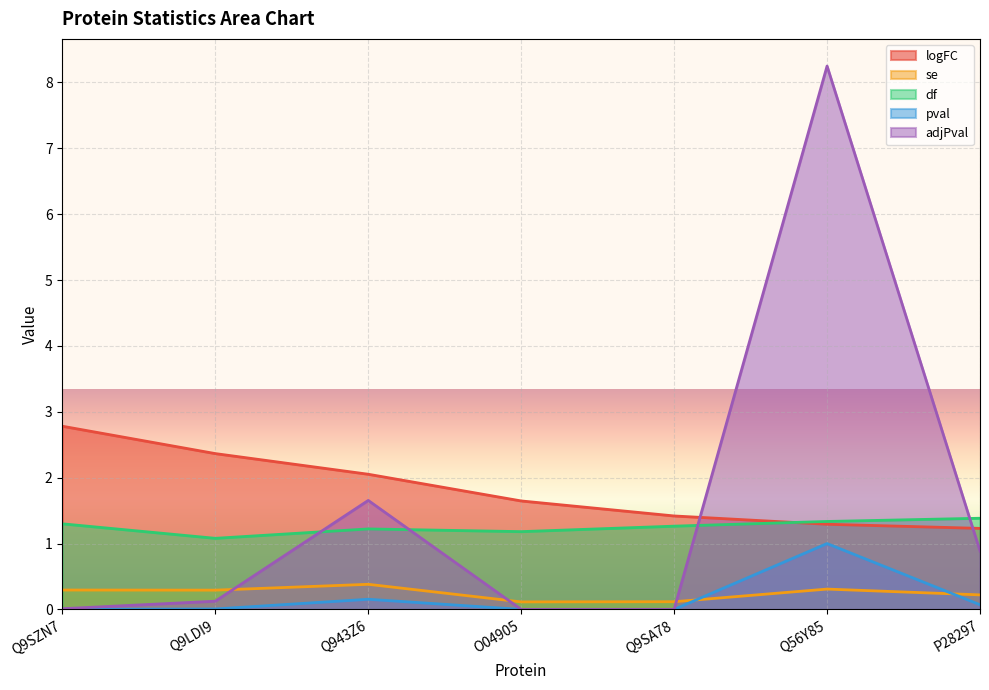

Which has a higher value, P28297 or Q56Y85?

Q56Y85